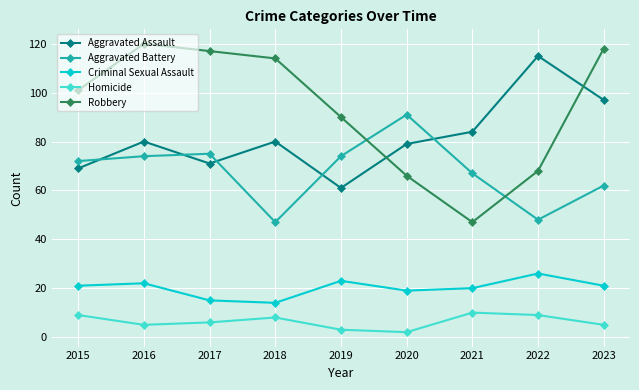

What is the difference between the highest and lowest values at 2021?

74